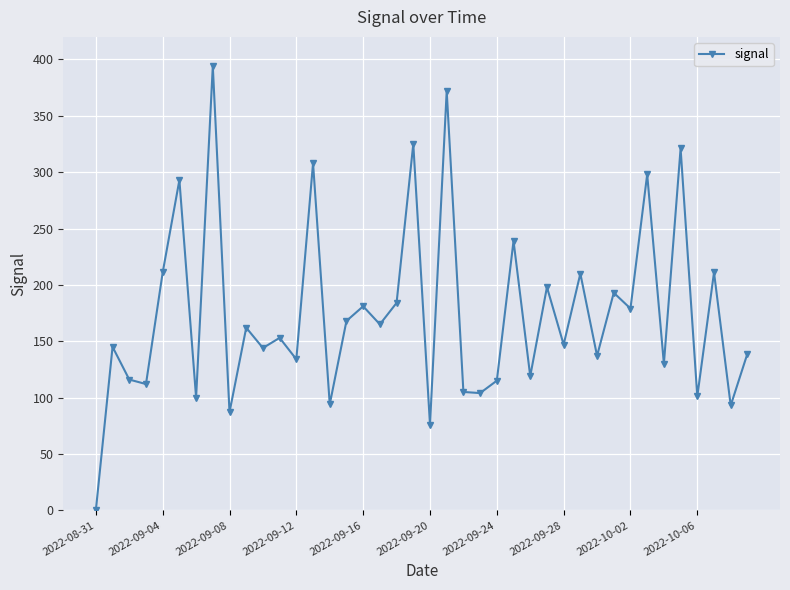

How many interior local peaks (higher than both neighbors) does the data have?

16